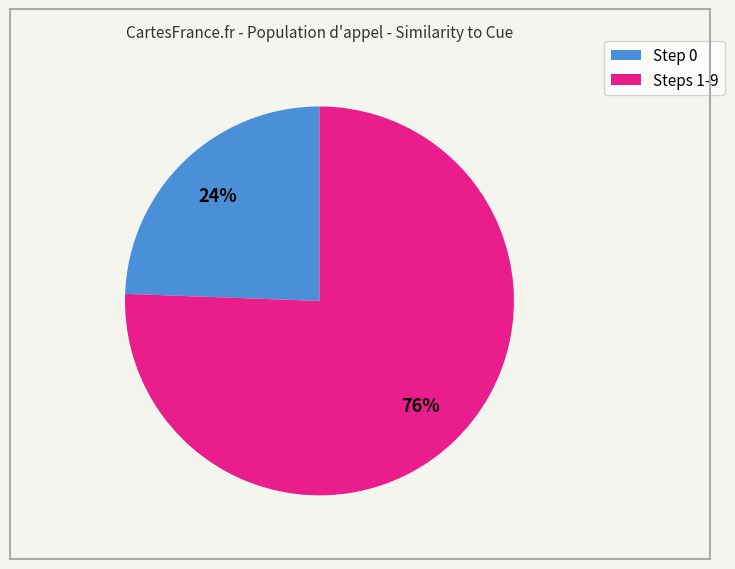

Is there a majority slice in this chart?

Yes